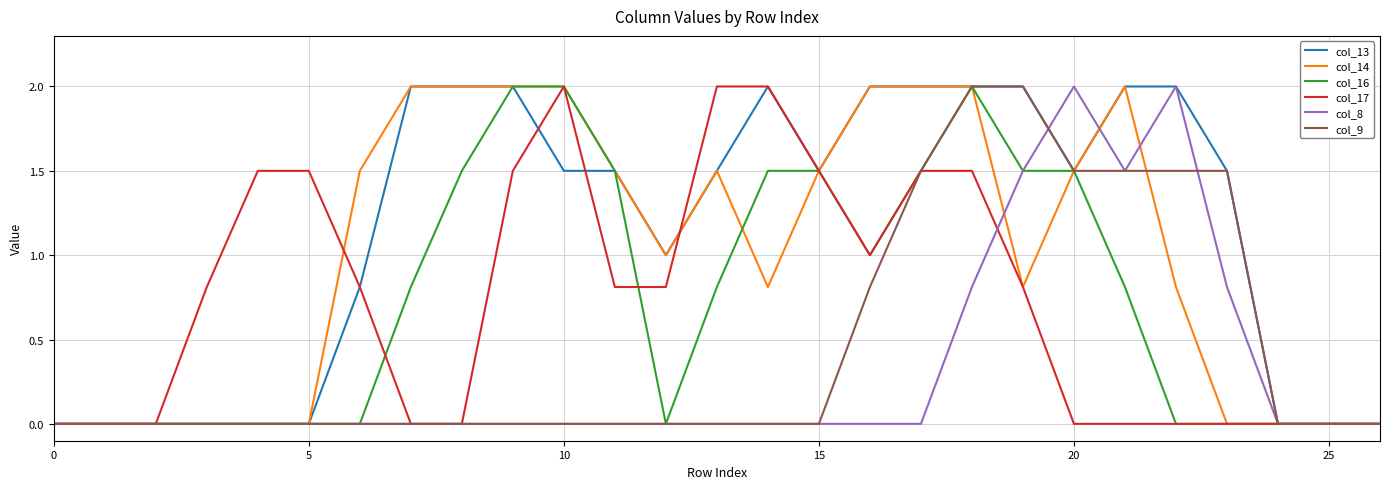

Does the chart display data point markers on the line(s)?

No